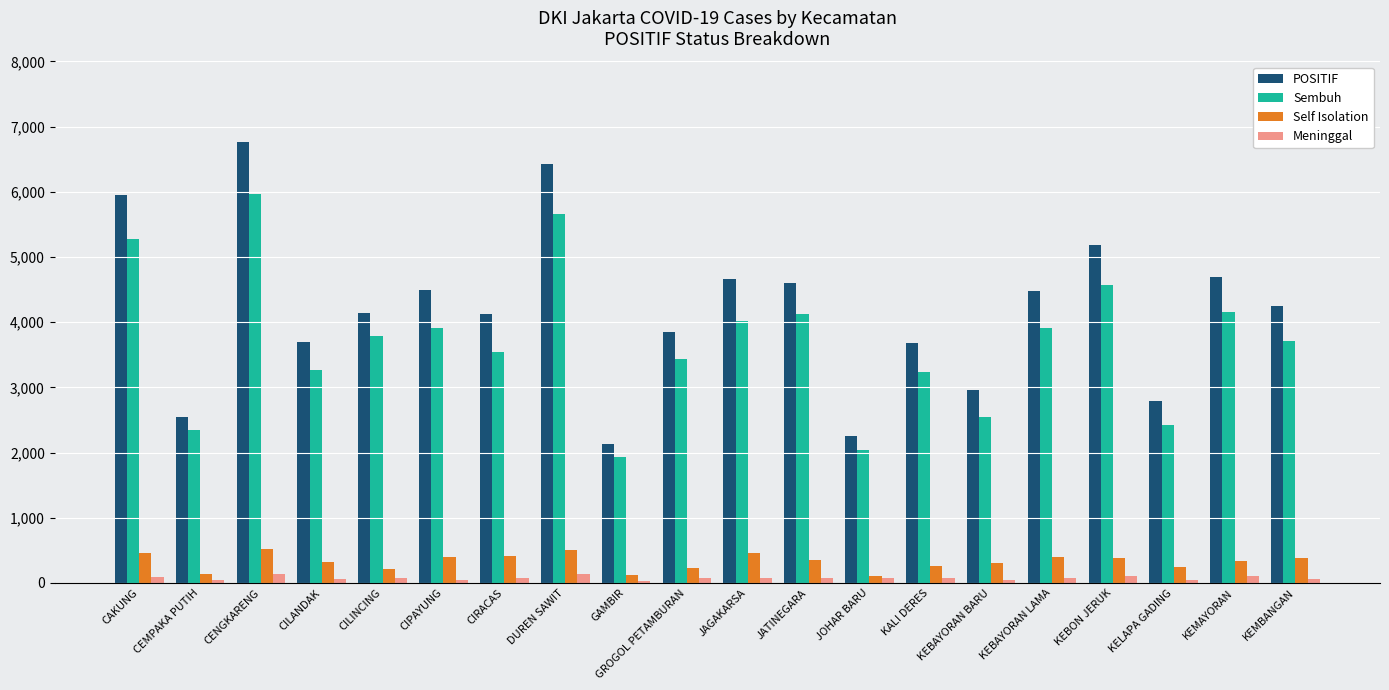

Does the chart contain any negative values?

No